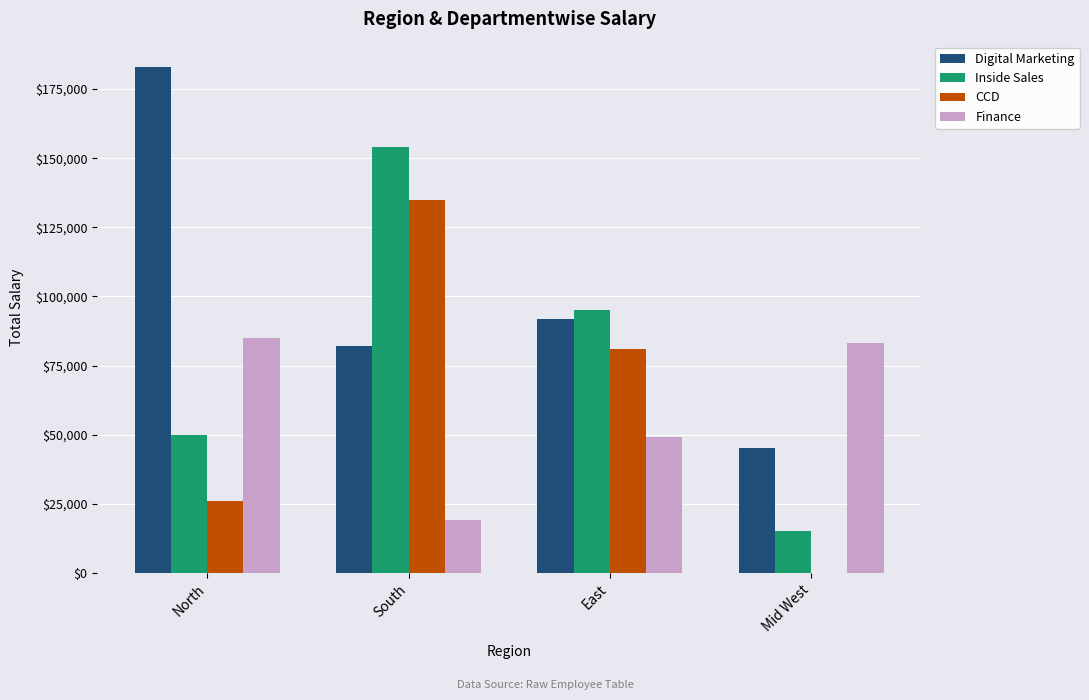

True or false: CCD has a value of 26000 at North.

True